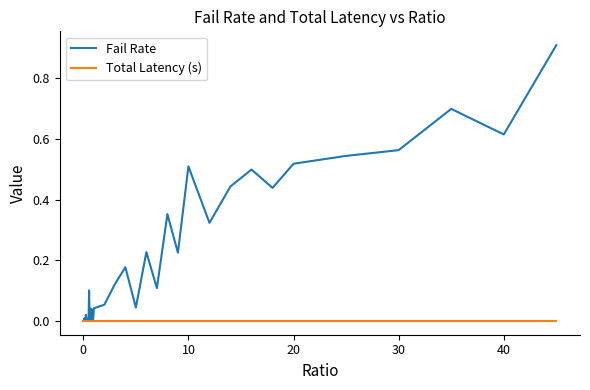

Which series has the largest total across all categories?

Fail Rate